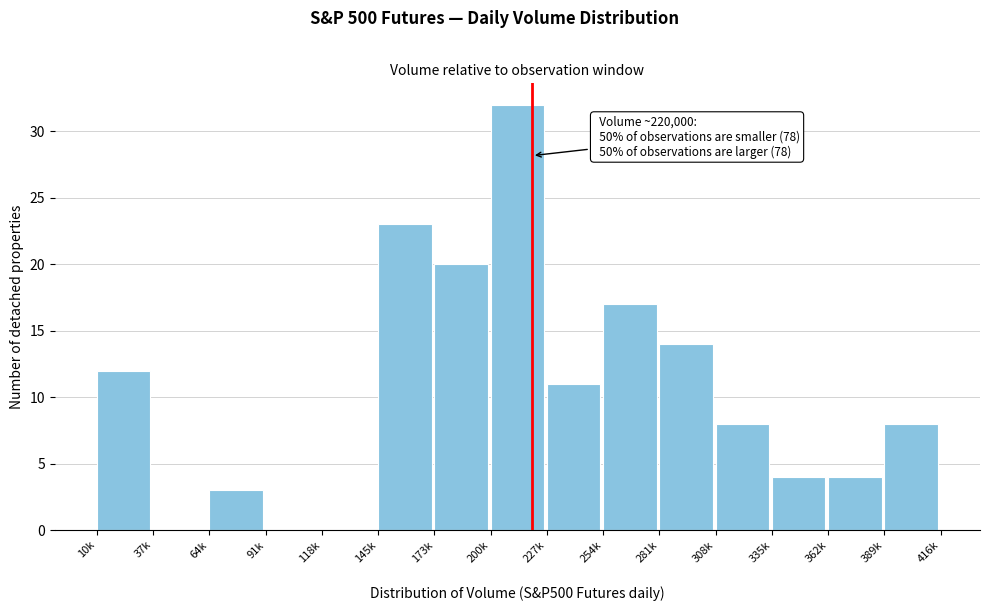

Reading left to right, transcribe all the data shown in this chart.

10k=12	37k=0	64k=3	91k=0	118k=0	145k=23	173k=20	200k=32	227k=11	254k=17	281k=14	308k=8	335k=4	362k=4	389k=8